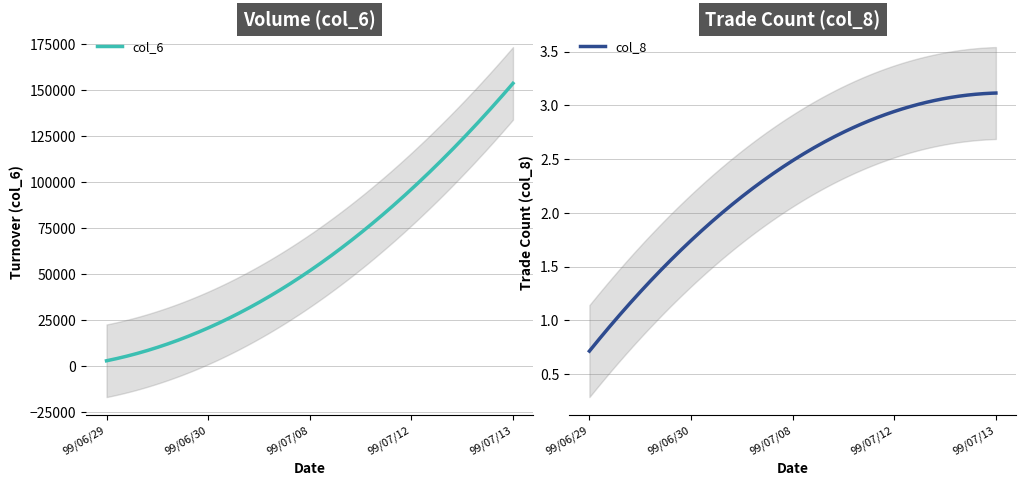

What is the maximum value for col_6?

153574.3